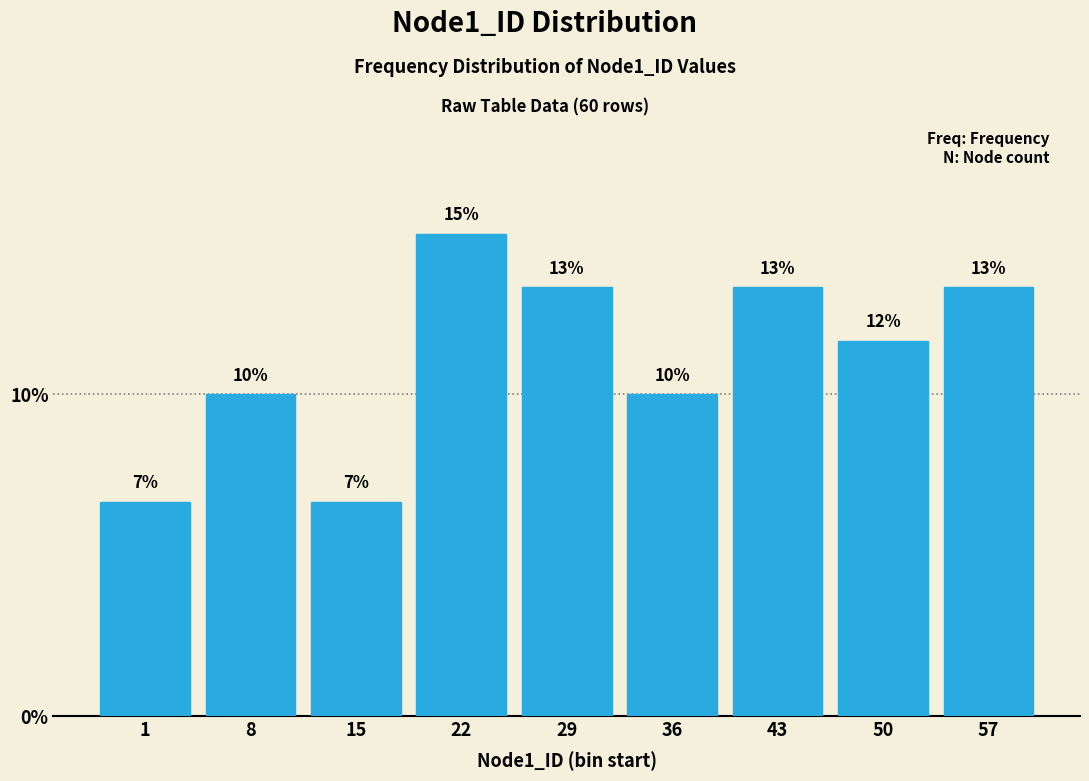

How many bars are there in total?

9